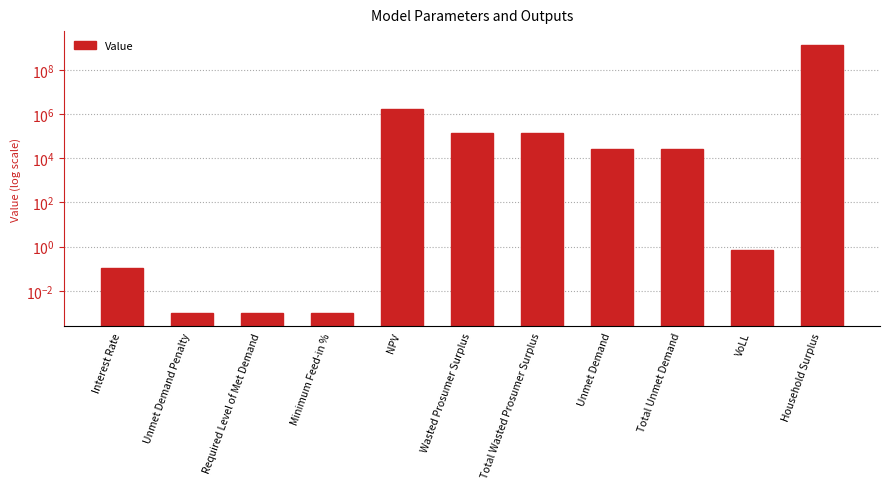

What is the change in value from Unmet Demand Penalty to NPV?

+1631557.3